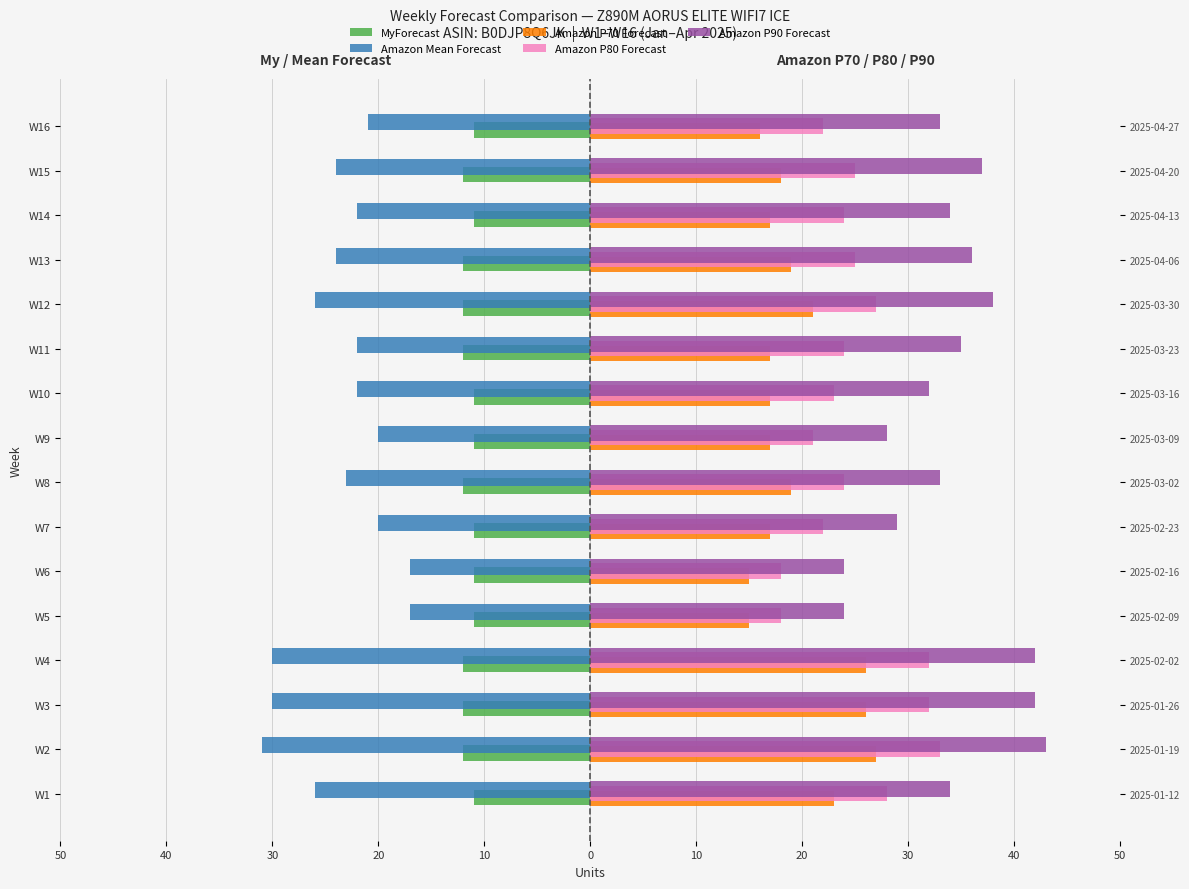

How many bars are there in each group?

5